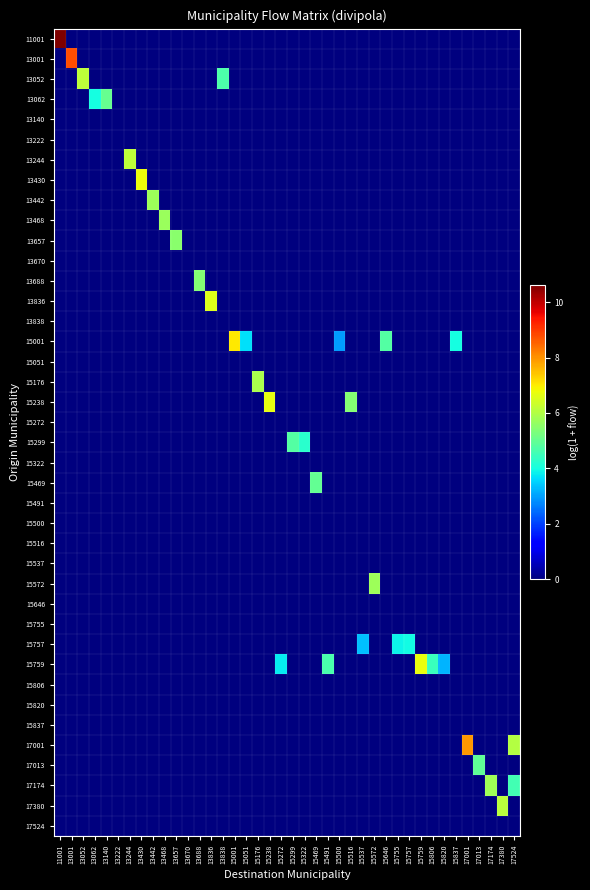

Reading right to left, list all the values displayed in this chart.

11001: 17524=0.0	17380=0.0	17174=0.0	17013=0.0	17001=0.0	15837=0.0	15820=0.0	15806=0.0	15759=0.0	15757=0.0	15755=0.0	15646=0.0	15572=0.0	15537=0.0	15516=0.0	15500=0.0	15491=0.0	15469=0.0	15322=0.0	15299=0.0	15272=0.0	15238=0.0	15176=0.0	15051=0.0	15001=0.0	13838=0.0	13836=0.0	13688=0.0	13670=0.0	13657=0.0	13468=0.0	13442=0.0	13430=0.0	13244=0.0	13222=0.0	13140=0.0	13062=0.0	13052=0.0	13001=0.0	11001=10.6
13001: 17524=0.0	17380=0.0	17174=0.0	17013=0.0	17001=0.0	15837=0.0	15820=0.0	15806=0.0	15759=0.0	15757=0.0	15755=0.0	15646=0.0	15572=0.0	15537=0.0	15516=0.0	15500=0.0	15491=0.0	15469=0.0	15322=0.0	15299=0.0	15272=0.0	15238=0.0	15176=0.0	15051=0.0	15001=0.0	13838=0.0	13836=0.0	13688=0.0	13670=0.0	13657=0.0	13468=0.0	13442=0.0	13430=0.0	13244=0.0	13222=0.0	13140=0.0	13062=0.0	13052=0.0	13001=8.8	11001=0.0
13052: 17524=0.0	17380=0.0	17174=0.0	17013=0.0	17001=0.0	15837=0.0	15820=0.0	15806=0.0	15759=0.0	15757=0.0	15755=0.0	15646=0.0	15572=0.0	15537=0.0	15516=0.0	15500=0.0	15491=0.0	15469=0.0	15322=0.0	15299=0.0	15272=0.0	15238=0.0	15176=0.0	15051=0.0	15001=0.0	13838=4.7	13836=0.0	13688=0.0	13670=0.0	13657=0.0	13468=0.0	13442=0.0	13430=0.0	13244=0.0	13222=0.0	13140=0.0	13062=0.0	13052=6.1	13001=0.0	11001=0.0
13062: 17524=0.0	17380=0.0	17174=0.0	17013=0.0	17001=0.0	15837=0.0	15820=0.0	15806=0.0	15759=0.0	15757=0.0	15755=0.0	15646=0.0	15572=0.0	15537=0.0	15516=0.0	15500=0.0	15491=0.0	15469=0.0	15322=0.0	15299=0.0	15272=0.0	15238=0.0	15176=0.0	15051=0.0	15001=0.0	13838=0.0	13836=0.0	13688=0.0	13670=0.0	13657=0.0	13468=0.0	13442=0.0	13430=0.0	13244=0.0	13222=0.0	13140=5.0	13062=4.0	13052=0.0	13001=0.0	11001=0.0
13140: 17524=0.0	17380=0.0	17174=0.0	17013=0.0	17001=0.0	15837=0.0	15820=0.0	15806=0.0	15759=0.0	15757=0.0	15755=0.0	15646=0.0	15572=0.0	15537=0.0	15516=0.0	15500=0.0	15491=0.0	15469=0.0	15322=0.0	15299=0.0	15272=0.0	15238=0.0	15176=0.0	15051=0.0	15001=0.0	13838=0.0	13836=0.0	13688=0.0	13670=0.0	13657=0.0	13468=0.0	13442=0.0	13430=0.0	13244=0.0	13222=0.0	13140=0.0	13062=0.0	13052=0.0	13001=0.0	11001=0.0
13222: 17524=0.0	17380=0.0	17174=0.0	17013=0.0	17001=0.0	15837=0.0	15820=0.0	15806=0.0	15759=0.0	15757=0.0	15755=0.0	15646=0.0	15572=0.0	15537=0.0	15516=0.0	15500=0.0	15491=0.0	15469=0.0	15322=0.0	15299=0.0	15272=0.0	15238=0.0	15176=0.0	15051=0.0	15001=0.0	13838=0.0	13836=0.0	13688=0.0	13670=0.0	13657=0.0	13468=0.0	13442=0.0	13430=0.0	13244=0.0	13222=0.0	13140=0.0	13062=0.0	13052=0.0	13001=0.0	11001=0.0
13244: 17524=0.0	17380=0.0	17174=0.0	17013=0.0	17001=0.0	15837=0.0	15820=0.0	15806=0.0	15759=0.0	15757=0.0	15755=0.0	15646=0.0	15572=0.0	15537=0.0	15516=0.0	15500=0.0	15491=0.0	15469=0.0	15322=0.0	15299=0.0	15272=0.0	15238=0.0	15176=0.0	15051=0.0	15001=0.0	13838=0.0	13836=0.0	13688=0.0	13670=0.0	13657=0.0	13468=0.0	13442=0.0	13430=0.0	13244=6.1	13222=0.0	13140=0.0	13062=0.0	13052=0.0	13001=0.0	11001=0.0
13430: 17524=0.0	17380=0.0	17174=0.0	17013=0.0	17001=0.0	15837=0.0	15820=0.0	15806=0.0	15759=0.0	15757=0.0	15755=0.0	15646=0.0	15572=0.0	15537=0.0	15516=0.0	15500=0.0	15491=0.0	15469=0.0	15322=0.0	15299=0.0	15272=0.0	15238=0.0	15176=0.0	15051=0.0	15001=0.0	13838=0.0	13836=0.0	13688=0.0	13670=0.0	13657=0.0	13468=0.0	13442=0.0	13430=6.8	13244=0.0	13222=0.0	13140=0.0	13062=0.0	13052=0.0	13001=0.0	11001=0.0
13442: 17524=0.0	17380=0.0	17174=0.0	17013=0.0	17001=0.0	15837=0.0	15820=0.0	15806=0.0	15759=0.0	15757=0.0	15755=0.0	15646=0.0	15572=0.0	15537=0.0	15516=0.0	15500=0.0	15491=0.0	15469=0.0	15322=0.0	15299=0.0	15272=0.0	15238=0.0	15176=0.0	15051=0.0	15001=0.0	13838=0.0	13836=0.0	13688=0.0	13670=0.0	13657=0.0	13468=0.0	13442=5.7	13430=0.0	13244=0.0	13222=0.0	13140=0.0	13062=0.0	13052=0.0	13001=0.0	11001=0.0
13468: 17524=0.0	17380=0.0	17174=0.0	17013=0.0	17001=0.0	15837=0.0	15820=0.0	15806=0.0	15759=0.0	15757=0.0	15755=0.0	15646=0.0	15572=0.0	15537=0.0	15516=0.0	15500=0.0	15491=0.0	15469=0.0	15322=0.0	15299=0.0	15272=0.0	15238=0.0	15176=0.0	15051=0.0	15001=0.0	13838=0.0	13836=0.0	13688=0.0	13670=0.0	13657=0.0	13468=5.7	13442=0.0	13430=0.0	13244=0.0	13222=0.0	13140=0.0	13062=0.0	13052=0.0	13001=0.0	11001=0.0
13657: 17524=0.0	17380=0.0	17174=0.0	17013=0.0	17001=0.0	15837=0.0	15820=0.0	15806=0.0	15759=0.0	15757=0.0	15755=0.0	15646=0.0	15572=0.0	15537=0.0	15516=0.0	15500=0.0	15491=0.0	15469=0.0	15322=0.0	15299=0.0	15272=0.0	15238=0.0	15176=0.0	15051=0.0	15001=0.0	13838=0.0	13836=0.0	13688=0.0	13670=0.0	13657=5.5	13468=0.0	13442=0.0	13430=0.0	13244=0.0	13222=0.0	13140=0.0	13062=0.0	13052=0.0	13001=0.0	11001=0.0
13670: 17524=0.0	17380=0.0	17174=0.0	17013=0.0	17001=0.0	15837=0.0	15820=0.0	15806=0.0	15759=0.0	15757=0.0	15755=0.0	15646=0.0	15572=0.0	15537=0.0	15516=0.0	15500=0.0	15491=0.0	15469=0.0	15322=0.0	15299=0.0	15272=0.0	15238=0.0	15176=0.0	15051=0.0	15001=0.0	13838=0.0	13836=0.0	13688=0.0	13670=0.0	13657=0.0	13468=0.0	13442=0.0	13430=0.0	13244=0.0	13222=0.0	13140=0.0	13062=0.0	13052=0.0	13001=0.0	11001=0.0
13688: 17524=0.0	17380=0.0	17174=0.0	17013=0.0	17001=0.0	15837=0.0	15820=0.0	15806=0.0	15759=0.0	15757=0.0	15755=0.0	15646=0.0	15572=0.0	15537=0.0	15516=0.0	15500=0.0	15491=0.0	15469=0.0	15322=0.0	15299=0.0	15272=0.0	15238=0.0	15176=0.0	15051=0.0	15001=0.0	13838=0.0	13836=0.0	13688=5.4	13670=0.0	13657=0.0	13468=0.0	13442=0.0	13430=0.0	13244=0.0	13222=0.0	13140=0.0	13062=0.0	13052=0.0	13001=0.0	11001=0.0
13836: 17524=0.0	17380=0.0	17174=0.0	17013=0.0	17001=0.0	15837=0.0	15820=0.0	15806=0.0	15759=0.0	15757=0.0	15755=0.0	15646=0.0	15572=0.0	15537=0.0	15516=0.0	15500=0.0	15491=0.0	15469=0.0	15322=0.0	15299=0.0	15272=0.0	15238=0.0	15176=0.0	15051=0.0	15001=0.0	13838=0.0	13836=6.6	13688=0.0	13670=0.0	13657=0.0	13468=0.0	13442=0.0	13430=0.0	13244=0.0	13222=0.0	13140=0.0	13062=0.0	13052=0.0	13001=0.0	11001=0.0
13838: 17524=0.0	17380=0.0	17174=0.0	17013=0.0	17001=0.0	15837=0.0	15820=0.0	15806=0.0	15759=0.0	15757=0.0	15755=0.0	15646=0.0	15572=0.0	15537=0.0	15516=0.0	15500=0.0	15491=0.0	15469=0.0	15322=0.0	15299=0.0	15272=0.0	15238=0.0	15176=0.0	15051=0.0	15001=0.0	13838=0.0	13836=0.0	13688=0.0	13670=0.0	13657=0.0	13468=0.0	13442=0.0	13430=0.0	13244=0.0	13222=0.0	13140=0.0	13062=0.0	13052=0.0	13001=0.0	11001=0.0
15001: 17524=0.0	17380=0.0	17174=0.0	17013=0.0	17001=0.0	15837=4.0	15820=0.0	15806=0.0	15759=0.0	15757=0.0	15755=0.0	15646=4.8	15572=0.0	15537=0.0	15516=0.0	15500=3.0	15491=0.0	15469=0.0	15322=0.0	15299=0.0	15272=0.0	15238=0.0	15176=0.0	15051=3.7	15001=7.0	13838=0.0	13836=0.0	13688=0.0	13670=0.0	13657=0.0	13468=0.0	13442=0.0	13430=0.0	13244=0.0	13222=0.0	13140=0.0	13062=0.0	13052=0.0	13001=0.0	11001=0.0
15051: 17524=0.0	17380=0.0	17174=0.0	17013=0.0	17001=0.0	15837=0.0	15820=0.0	15806=0.0	15759=0.0	15757=0.0	15755=0.0	15646=0.0	15572=0.0	15537=0.0	15516=0.0	15500=0.0	15491=0.0	15469=0.0	15322=0.0	15299=0.0	15272=0.0	15238=0.0	15176=0.0	15051=0.0	15001=0.0	13838=0.0	13836=0.0	13688=0.0	13670=0.0	13657=0.0	13468=0.0	13442=0.0	13430=0.0	13244=0.0	13222=0.0	13140=0.0	13062=0.0	13052=0.0	13001=0.0	11001=0.0
15176: 17524=0.0	17380=0.0	17174=0.0	17013=0.0	17001=0.0	15837=0.0	15820=0.0	15806=0.0	15759=0.0	15757=0.0	15755=0.0	15646=0.0	15572=0.0	15537=0.0	15516=0.0	15500=0.0	15491=0.0	15469=0.0	15322=0.0	15299=0.0	15272=0.0	15238=0.0	15176=5.9	15051=0.0	15001=0.0	13838=0.0	13836=0.0	13688=0.0	13670=0.0	13657=0.0	13468=0.0	13442=0.0	13430=0.0	13244=0.0	13222=0.0	13140=0.0	13062=0.0	13052=0.0	13001=0.0	11001=0.0
15238: 17524=0.0	17380=0.0	17174=0.0	17013=0.0	17001=0.0	15837=0.0	15820=0.0	15806=0.0	15759=0.0	15757=0.0	15755=0.0	15646=0.0	15572=0.0	15537=0.0	15516=5.4	15500=0.0	15491=0.0	15469=0.0	15322=0.0	15299=0.0	15272=0.0	15238=6.7	15176=0.0	15051=0.0	15001=0.0	13838=0.0	13836=0.0	13688=0.0	13670=0.0	13657=0.0	13468=0.0	13442=0.0	13430=0.0	13244=0.0	13222=0.0	13140=0.0	13062=0.0	13052=0.0	13001=0.0	11001=0.0
15272: 17524=0.0	17380=0.0	17174=0.0	17013=0.0	17001=0.0	15837=0.0	15820=0.0	15806=0.0	15759=0.0	15757=0.0	15755=0.0	15646=0.0	15572=0.0	15537=0.0	15516=0.0	15500=0.0	15491=0.0	15469=0.0	15322=0.0	15299=0.0	15272=0.0	15238=0.0	15176=0.0	15051=0.0	15001=0.0	13838=0.0	13836=0.0	13688=0.0	13670=0.0	13657=0.0	13468=0.0	13442=0.0	13430=0.0	13244=0.0	13222=0.0	13140=0.0	13062=0.0	13052=0.0	13001=0.0	11001=0.0
15299: 17524=0.0	17380=0.0	17174=0.0	17013=0.0	17001=0.0	15837=0.0	15820=0.0	15806=0.0	15759=0.0	15757=0.0	15755=0.0	15646=0.0	15572=0.0	15537=0.0	15516=0.0	15500=0.0	15491=0.0	15469=0.0	15322=4.3	15299=4.8	15272=0.0	15238=0.0	15176=0.0	15051=0.0	15001=0.0	13838=0.0	13836=0.0	13688=0.0	13670=0.0	13657=0.0	13468=0.0	13442=0.0	13430=0.0	13244=0.0	13222=0.0	13140=0.0	13062=0.0	13052=0.0	13001=0.0	11001=0.0
15322: 17524=0.0	17380=0.0	17174=0.0	17013=0.0	17001=0.0	15837=0.0	15820=0.0	15806=0.0	15759=0.0	15757=0.0	15755=0.0	15646=0.0	15572=0.0	15537=0.0	15516=0.0	15500=0.0	15491=0.0	15469=0.0	15322=0.0	15299=0.0	15272=0.0	15238=0.0	15176=0.0	15051=0.0	15001=0.0	13838=0.0	13836=0.0	13688=0.0	13670=0.0	13657=0.0	13468=0.0	13442=0.0	13430=0.0	13244=0.0	13222=0.0	13140=0.0	13062=0.0	13052=0.0	13001=0.0	11001=0.0
15469: 17524=0.0	17380=0.0	17174=0.0	17013=0.0	17001=0.0	15837=0.0	15820=0.0	15806=0.0	15759=0.0	15757=0.0	15755=0.0	15646=0.0	15572=0.0	15537=0.0	15516=0.0	15500=0.0	15491=0.0	15469=5.0	15322=0.0	15299=0.0	15272=0.0	15238=0.0	15176=0.0	15051=0.0	15001=0.0	13838=0.0	13836=0.0	13688=0.0	13670=0.0	13657=0.0	13468=0.0	13442=0.0	13430=0.0	13244=0.0	13222=0.0	13140=0.0	13062=0.0	13052=0.0	13001=0.0	11001=0.0
15491: 17524=0.0	17380=0.0	17174=0.0	17013=0.0	17001=0.0	15837=0.0	15820=0.0	15806=0.0	15759=0.0	15757=0.0	15755=0.0	15646=0.0	15572=0.0	15537=0.0	15516=0.0	15500=0.0	15491=0.0	15469=0.0	15322=0.0	15299=0.0	15272=0.0	15238=0.0	15176=0.0	15051=0.0	15001=0.0	13838=0.0	13836=0.0	13688=0.0	13670=0.0	13657=0.0	13468=0.0	13442=0.0	13430=0.0	13244=0.0	13222=0.0	13140=0.0	13062=0.0	13052=0.0	13001=0.0	11001=0.0
15500: 17524=0.0	17380=0.0	17174=0.0	17013=0.0	17001=0.0	15837=0.0	15820=0.0	15806=0.0	15759=0.0	15757=0.0	15755=0.0	15646=0.0	15572=0.0	15537=0.0	15516=0.0	15500=0.0	15491=0.0	15469=0.0	15322=0.0	15299=0.0	15272=0.0	15238=0.0	15176=0.0	15051=0.0	15001=0.0	13838=0.0	13836=0.0	13688=0.0	13670=0.0	13657=0.0	13468=0.0	13442=0.0	13430=0.0	13244=0.0	13222=0.0	13140=0.0	13062=0.0	13052=0.0	13001=0.0	11001=0.0
15516: 17524=0.0	17380=0.0	17174=0.0	17013=0.0	17001=0.0	15837=0.0	15820=0.0	15806=0.0	15759=0.0	15757=0.0	15755=0.0	15646=0.0	15572=0.0	15537=0.0	15516=0.0	15500=0.0	15491=0.0	15469=0.0	15322=0.0	15299=0.0	15272=0.0	15238=0.0	15176=0.0	15051=0.0	15001=0.0	13838=0.0	13836=0.0	13688=0.0	13670=0.0	13657=0.0	13468=0.0	13442=0.0	13430=0.0	13244=0.0	13222=0.0	13140=0.0	13062=0.0	13052=0.0	13001=0.0	11001=0.0
15537: 17524=0.0	17380=0.0	17174=0.0	17013=0.0	17001=0.0	15837=0.0	15820=0.0	15806=0.0	15759=0.0	15757=0.0	15755=0.0	15646=0.0	15572=0.0	15537=0.0	15516=0.0	15500=0.0	15491=0.0	15469=0.0	15322=0.0	15299=0.0	15272=0.0	15238=0.0	15176=0.0	15051=0.0	15001=0.0	13838=0.0	13836=0.0	13688=0.0	13670=0.0	13657=0.0	13468=0.0	13442=0.0	13430=0.0	13244=0.0	13222=0.0	13140=0.0	13062=0.0	13052=0.0	13001=0.0	11001=0.0
15572: 17524=0.0	17380=0.0	17174=0.0	17013=0.0	17001=0.0	15837=0.0	15820=0.0	15806=0.0	15759=0.0	15757=0.0	15755=0.0	15646=0.0	15572=5.7	15537=0.0	15516=0.0	15500=0.0	15491=0.0	15469=0.0	15322=0.0	15299=0.0	15272=0.0	15238=0.0	15176=0.0	15051=0.0	15001=0.0	13838=0.0	13836=0.0	13688=0.0	13670=0.0	13657=0.0	13468=0.0	13442=0.0	13430=0.0	13244=0.0	13222=0.0	13140=0.0	13062=0.0	13052=0.0	13001=0.0	11001=0.0
15646: 17524=0.0	17380=0.0	17174=0.0	17013=0.0	17001=0.0	15837=0.0	15820=0.0	15806=0.0	15759=0.0	15757=0.0	15755=0.0	15646=0.0	15572=0.0	15537=0.0	15516=0.0	15500=0.0	15491=0.0	15469=0.0	15322=0.0	15299=0.0	15272=0.0	15238=0.0	15176=0.0	15051=0.0	15001=0.0	13838=0.0	13836=0.0	13688=0.0	13670=0.0	13657=0.0	13468=0.0	13442=0.0	13430=0.0	13244=0.0	13222=0.0	13140=0.0	13062=0.0	13052=0.0	13001=0.0	11001=0.0
15755: 17524=0.0	17380=0.0	17174=0.0	17013=0.0	17001=0.0	15837=0.0	15820=0.0	15806=0.0	15759=0.0	15757=0.0	15755=0.0	15646=0.0	15572=0.0	15537=0.0	15516=0.0	15500=0.0	15491=0.0	15469=0.0	15322=0.0	15299=0.0	15272=0.0	15238=0.0	15176=0.0	15051=0.0	15001=0.0	13838=0.0	13836=0.0	13688=0.0	13670=0.0	13657=0.0	13468=0.0	13442=0.0	13430=0.0	13244=0.0	13222=0.0	13140=0.0	13062=0.0	13052=0.0	13001=0.0	11001=0.0
15757: 17524=0.0	17380=0.0	17174=0.0	17013=0.0	17001=0.0	15837=0.0	15820=0.0	15806=0.0	15759=0.0	15757=4.0	15755=3.9	15646=0.0	15572=0.0	15537=3.3	15516=0.0	15500=0.0	15491=0.0	15469=0.0	15322=0.0	15299=0.0	15272=0.0	15238=0.0	15176=0.0	15051=0.0	15001=0.0	13838=0.0	13836=0.0	13688=0.0	13670=0.0	13657=0.0	13468=0.0	13442=0.0	13430=0.0	13244=0.0	13222=0.0	13140=0.0	13062=0.0	13052=0.0	13001=0.0	11001=0.0
15759: 17524=0.0	17380=0.0	17174=0.0	17013=0.0	17001=0.0	15837=0.0	15820=3.2	15806=4.5	15759=6.7	15757=0.0	15755=0.0	15646=0.0	15572=0.0	15537=0.0	15516=0.0	15500=0.0	15491=4.7	15469=0.0	15322=0.0	15299=0.0	15272=3.8	15238=0.0	15176=0.0	15051=0.0	15001=0.0	13838=0.0	13836=0.0	13688=0.0	13670=0.0	13657=0.0	13468=0.0	13442=0.0	13430=0.0	13244=0.0	13222=0.0	13140=0.0	13062=0.0	13052=0.0	13001=0.0	11001=0.0
15806: 17524=0.0	17380=0.0	17174=0.0	17013=0.0	17001=0.0	15837=0.0	15820=0.0	15806=0.0	15759=0.0	15757=0.0	15755=0.0	15646=0.0	15572=0.0	15537=0.0	15516=0.0	15500=0.0	15491=0.0	15469=0.0	15322=0.0	15299=0.0	15272=0.0	15238=0.0	15176=0.0	15051=0.0	15001=0.0	13838=0.0	13836=0.0	13688=0.0	13670=0.0	13657=0.0	13468=0.0	13442=0.0	13430=0.0	13244=0.0	13222=0.0	13140=0.0	13062=0.0	13052=0.0	13001=0.0	11001=0.0
15820: 17524=0.0	17380=0.0	17174=0.0	17013=0.0	17001=0.0	15837=0.0	15820=0.0	15806=0.0	15759=0.0	15757=0.0	15755=0.0	15646=0.0	15572=0.0	15537=0.0	15516=0.0	15500=0.0	15491=0.0	15469=0.0	15322=0.0	15299=0.0	15272=0.0	15238=0.0	15176=0.0	15051=0.0	15001=0.0	13838=0.0	13836=0.0	13688=0.0	13670=0.0	13657=0.0	13468=0.0	13442=0.0	13430=0.0	13244=0.0	13222=0.0	13140=0.0	13062=0.0	13052=0.0	13001=0.0	11001=0.0
15837: 17524=0.0	17380=0.0	17174=0.0	17013=0.0	17001=0.0	15837=0.0	15820=0.0	15806=0.0	15759=0.0	15757=0.0	15755=0.0	15646=0.0	15572=0.0	15537=0.0	15516=0.0	15500=0.0	15491=0.0	15469=0.0	15322=0.0	15299=0.0	15272=0.0	15238=0.0	15176=0.0	15051=0.0	15001=0.0	13838=0.0	13836=0.0	13688=0.0	13670=0.0	13657=0.0	13468=0.0	13442=0.0	13430=0.0	13244=0.0	13222=0.0	13140=0.0	13062=0.0	13052=0.0	13001=0.0	11001=0.0
17001: 17524=6.0	17380=0.0	17174=0.0	17013=0.0	17001=7.9	15837=0.0	15820=0.0	15806=0.0	15759=0.0	15757=0.0	15755=0.0	15646=0.0	15572=0.0	15537=0.0	15516=0.0	15500=0.0	15491=0.0	15469=0.0	15322=0.0	15299=0.0	15272=0.0	15238=0.0	15176=0.0	15051=0.0	15001=0.0	13838=0.0	13836=0.0	13688=0.0	13670=0.0	13657=0.0	13468=0.0	13442=0.0	13430=0.0	13244=0.0	13222=0.0	13140=0.0	13062=0.0	13052=0.0	13001=0.0	11001=0.0
17013: 17524=0.0	17380=0.0	17174=0.0	17013=5.0	17001=0.0	15837=0.0	15820=0.0	15806=0.0	15759=0.0	15757=0.0	15755=0.0	15646=0.0	15572=0.0	15537=0.0	15516=0.0	15500=0.0	15491=0.0	15469=0.0	15322=0.0	15299=0.0	15272=0.0	15238=0.0	15176=0.0	15051=0.0	15001=0.0	13838=0.0	13836=0.0	13688=0.0	13670=0.0	13657=0.0	13468=0.0	13442=0.0	13430=0.0	13244=0.0	13222=0.0	13140=0.0	13062=0.0	13052=0.0	13001=0.0	11001=0.0
17174: 17524=4.6	17380=0.0	17174=5.8	17013=0.0	17001=0.0	15837=0.0	15820=0.0	15806=0.0	15759=0.0	15757=0.0	15755=0.0	15646=0.0	15572=0.0	15537=0.0	15516=0.0	15500=0.0	15491=0.0	15469=0.0	15322=0.0	15299=0.0	15272=0.0	15238=0.0	15176=0.0	15051=0.0	15001=0.0	13838=0.0	13836=0.0	13688=0.0	13670=0.0	13657=0.0	13468=0.0	13442=0.0	13430=0.0	13244=0.0	13222=0.0	13140=0.0	13062=0.0	13052=0.0	13001=0.0	11001=0.0
17380: 17524=0.0	17380=6.1	17174=0.0	17013=0.0	17001=0.0	15837=0.0	15820=0.0	15806=0.0	15759=0.0	15757=0.0	15755=0.0	15646=0.0	15572=0.0	15537=0.0	15516=0.0	15500=0.0	15491=0.0	15469=0.0	15322=0.0	15299=0.0	15272=0.0	15238=0.0	15176=0.0	15051=0.0	15001=0.0	13838=0.0	13836=0.0	13688=0.0	13670=0.0	13657=0.0	13468=0.0	13442=0.0	13430=0.0	13244=0.0	13222=0.0	13140=0.0	13062=0.0	13052=0.0	13001=0.0	11001=0.0
17524: 17524=0.0	17380=0.0	17174=0.0	17013=0.0	17001=0.0	15837=0.0	15820=0.0	15806=0.0	15759=0.0	15757=0.0	15755=0.0	15646=0.0	15572=0.0	15537=0.0	15516=0.0	15500=0.0	15491=0.0	15469=0.0	15322=0.0	15299=0.0	15272=0.0	15238=0.0	15176=0.0	15051=0.0	15001=0.0	13838=0.0	13836=0.0	13688=0.0	13670=0.0	13657=0.0	13468=0.0	13442=0.0	13430=0.0	13244=0.0	13222=0.0	13140=0.0	13062=0.0	13052=0.0	13001=0.0	11001=0.0